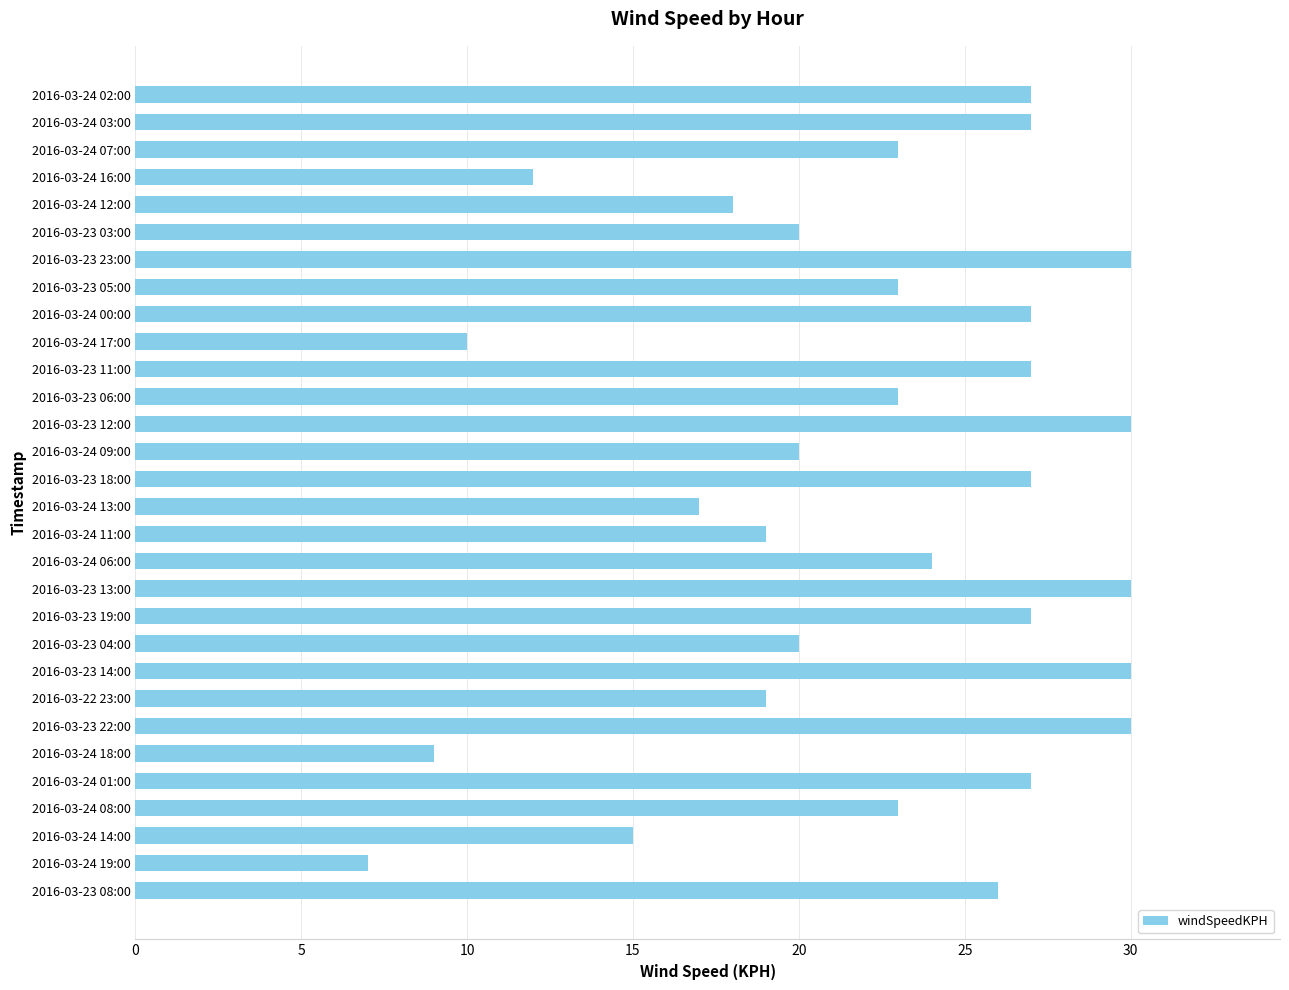

What is the sum of all values?

667